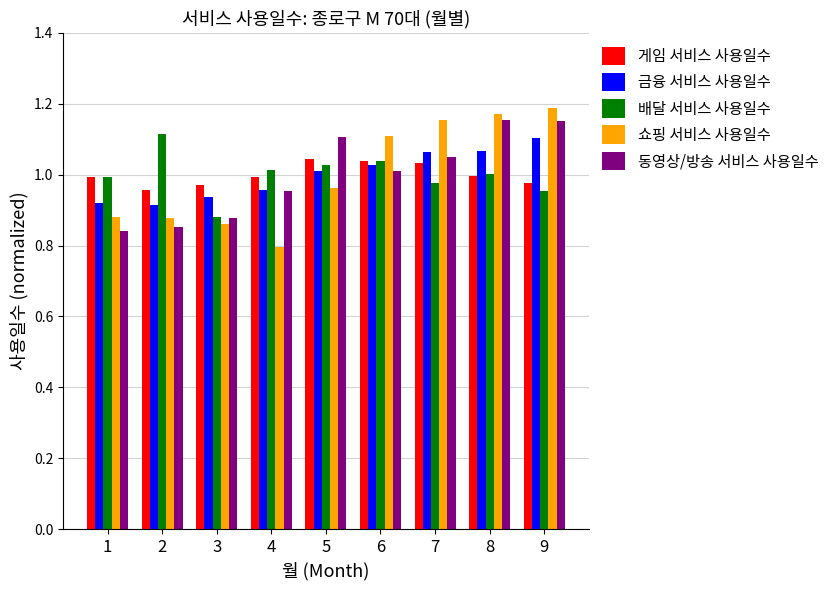

Which category has the highest value in the 금융 서비스 사용일수 series?

9